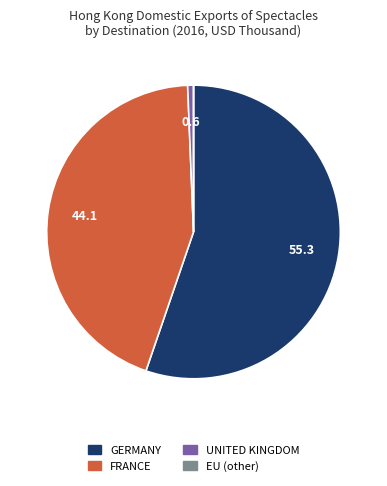

Which slice is the largest?

GERMANY